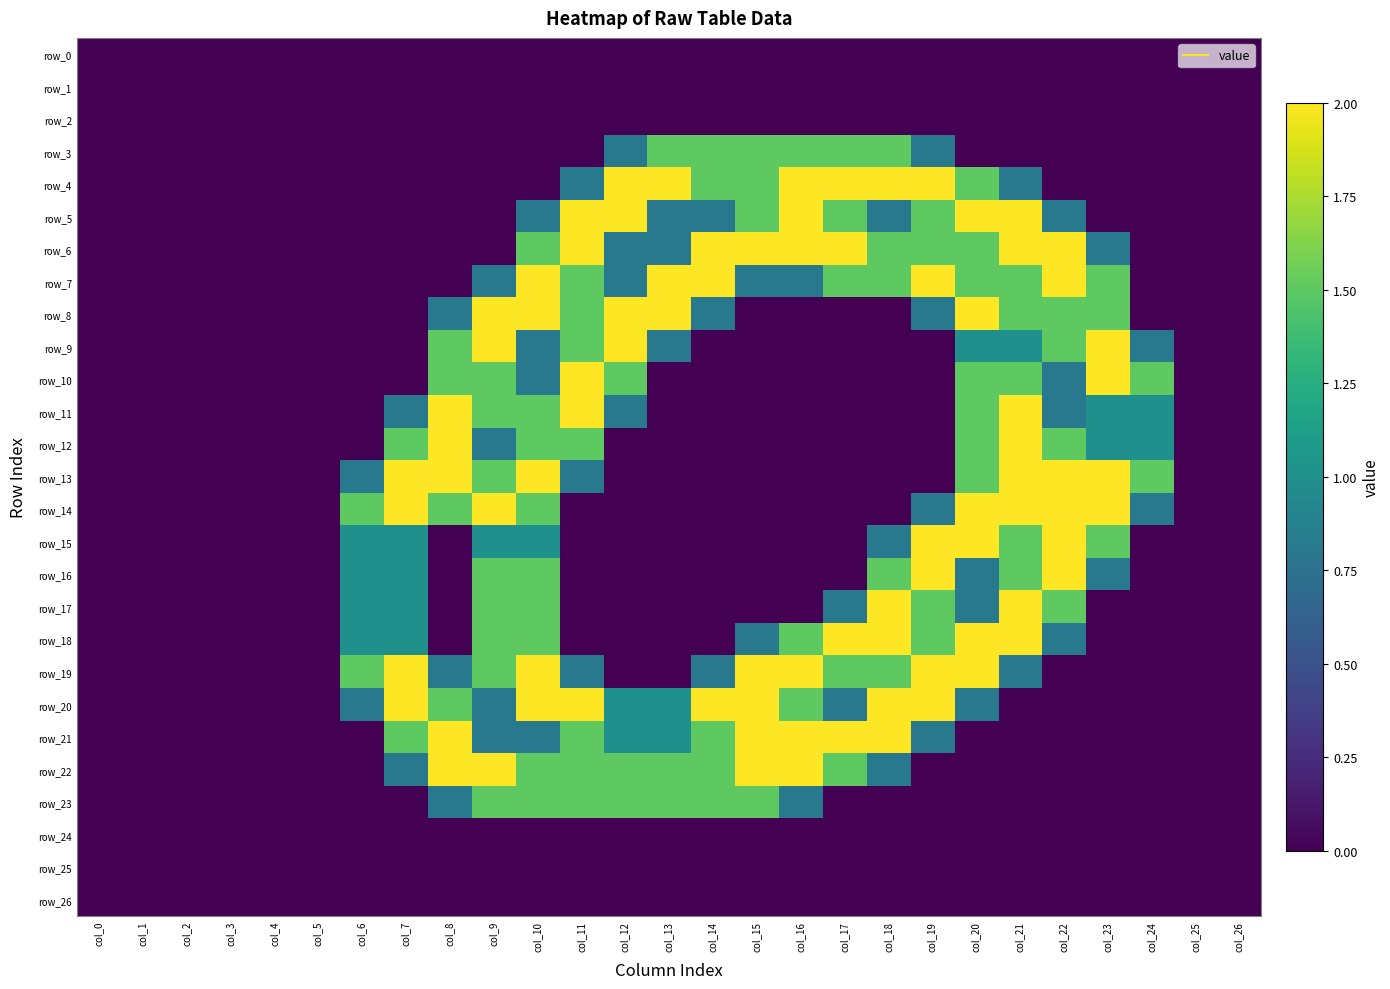

Reading right to left, transcribe all the data shown in this chart.

row_0: col_26=0.0	col_25=0.0	col_24=0.0	col_23=0.0	col_22=0.0	col_21=0.0	col_20=0.0	col_19=0.0	col_18=0.0	col_17=0.0	col_16=0.0	col_15=0.0	col_14=0.0	col_13=0.0	col_12=0.0	col_11=0.0	col_10=0.0	col_9=0.0	col_8=0.0	col_7=0.0	col_6=0.0	col_5=0.0	col_4=0.0	col_3=0.0	col_2=0.0	col_1=0.0	col_0=0.0
row_1: col_26=0.0	col_25=0.0	col_24=0.0	col_23=0.0	col_22=0.0	col_21=0.0	col_20=0.0	col_19=0.0	col_18=0.0	col_17=0.0	col_16=0.0	col_15=0.0	col_14=0.0	col_13=0.0	col_12=0.0	col_11=0.0	col_10=0.0	col_9=0.0	col_8=0.0	col_7=0.0	col_6=0.0	col_5=0.0	col_4=0.0	col_3=0.0	col_2=0.0	col_1=0.0	col_0=0.0
row_2: col_26=0.0	col_25=0.0	col_24=0.0	col_23=0.0	col_22=0.0	col_21=0.0	col_20=0.0	col_19=0.0	col_18=0.0	col_17=0.0	col_16=0.0	col_15=0.0	col_14=0.0	col_13=0.0	col_12=0.0	col_11=0.0	col_10=0.0	col_9=0.0	col_8=0.0	col_7=0.0	col_6=0.0	col_5=0.0	col_4=0.0	col_3=0.0	col_2=0.0	col_1=0.0	col_0=0.0
row_3: col_26=0.0	col_25=0.0	col_24=0.0	col_23=0.0	col_22=0.0	col_21=0.0	col_20=0.0	col_19=0.8	col_18=1.5	col_17=1.5	col_16=1.5	col_15=1.5	col_14=1.5	col_13=1.5	col_12=0.8	col_11=0.0	col_10=0.0	col_9=0.0	col_8=0.0	col_7=0.0	col_6=0.0	col_5=0.0	col_4=0.0	col_3=0.0	col_2=0.0	col_1=0.0	col_0=0.0
row_4: col_26=0.0	col_25=0.0	col_24=0.0	col_23=0.0	col_22=0.0	col_21=0.8	col_20=1.5	col_19=2.0	col_18=2.0	col_17=2.0	col_16=2.0	col_15=1.5	col_14=1.5	col_13=2.0	col_12=2.0	col_11=0.8	col_10=0.0	col_9=0.0	col_8=0.0	col_7=0.0	col_6=0.0	col_5=0.0	col_4=0.0	col_3=0.0	col_2=0.0	col_1=0.0	col_0=0.0
row_5: col_26=0.0	col_25=0.0	col_24=0.0	col_23=0.0	col_22=0.8	col_21=2.0	col_20=2.0	col_19=1.5	col_18=0.8	col_17=1.5	col_16=2.0	col_15=1.5	col_14=0.8	col_13=0.8	col_12=2.0	col_11=2.0	col_10=0.8	col_9=0.0	col_8=0.0	col_7=0.0	col_6=0.0	col_5=0.0	col_4=0.0	col_3=0.0	col_2=0.0	col_1=0.0	col_0=0.0
row_6: col_26=0.0	col_25=0.0	col_24=0.0	col_23=0.8	col_22=2.0	col_21=2.0	col_20=1.5	col_19=1.5	col_18=1.5	col_17=2.0	col_16=2.0	col_15=2.0	col_14=2.0	col_13=0.8	col_12=0.8	col_11=2.0	col_10=1.5	col_9=0.0	col_8=0.0	col_7=0.0	col_6=0.0	col_5=0.0	col_4=0.0	col_3=0.0	col_2=0.0	col_1=0.0	col_0=0.0
row_7: col_26=0.0	col_25=0.0	col_24=0.0	col_23=1.5	col_22=2.0	col_21=1.5	col_20=1.5	col_19=2.0	col_18=1.5	col_17=1.5	col_16=0.8	col_15=0.8	col_14=2.0	col_13=2.0	col_12=0.8	col_11=1.5	col_10=2.0	col_9=0.8	col_8=0.0	col_7=0.0	col_6=0.0	col_5=0.0	col_4=0.0	col_3=0.0	col_2=0.0	col_1=0.0	col_0=0.0
row_8: col_26=0.0	col_25=0.0	col_24=0.0	col_23=1.5	col_22=1.5	col_21=1.5	col_20=2.0	col_19=0.8	col_18=0.0	col_17=0.0	col_16=0.0	col_15=0.0	col_14=0.8	col_13=2.0	col_12=2.0	col_11=1.5	col_10=2.0	col_9=2.0	col_8=0.8	col_7=0.0	col_6=0.0	col_5=0.0	col_4=0.0	col_3=0.0	col_2=0.0	col_1=0.0	col_0=0.0
row_9: col_26=0.0	col_25=0.0	col_24=0.8	col_23=2.0	col_22=1.5	col_21=1.0	col_20=1.0	col_19=0.0	col_18=0.0	col_17=0.0	col_16=0.0	col_15=0.0	col_14=0.0	col_13=0.8	col_12=2.0	col_11=1.5	col_10=0.8	col_9=2.0	col_8=1.5	col_7=0.0	col_6=0.0	col_5=0.0	col_4=0.0	col_3=0.0	col_2=0.0	col_1=0.0	col_0=0.0
row_10: col_26=0.0	col_25=0.0	col_24=1.5	col_23=2.0	col_22=0.8	col_21=1.5	col_20=1.5	col_19=0.0	col_18=0.0	col_17=0.0	col_16=0.0	col_15=0.0	col_14=0.0	col_13=0.0	col_12=1.5	col_11=2.0	col_10=0.8	col_9=1.5	col_8=1.5	col_7=0.0	col_6=0.0	col_5=0.0	col_4=0.0	col_3=0.0	col_2=0.0	col_1=0.0	col_0=0.0
row_11: col_26=0.0	col_25=0.0	col_24=1.0	col_23=1.0	col_22=0.8	col_21=2.0	col_20=1.5	col_19=0.0	col_18=0.0	col_17=0.0	col_16=0.0	col_15=0.0	col_14=0.0	col_13=0.0	col_12=0.8	col_11=2.0	col_10=1.5	col_9=1.5	col_8=2.0	col_7=0.8	col_6=0.0	col_5=0.0	col_4=0.0	col_3=0.0	col_2=0.0	col_1=0.0	col_0=0.0
row_12: col_26=0.0	col_25=0.0	col_24=1.0	col_23=1.0	col_22=1.5	col_21=2.0	col_20=1.5	col_19=0.0	col_18=0.0	col_17=0.0	col_16=0.0	col_15=0.0	col_14=0.0	col_13=0.0	col_12=0.0	col_11=1.5	col_10=1.5	col_9=0.8	col_8=2.0	col_7=1.5	col_6=0.0	col_5=0.0	col_4=0.0	col_3=0.0	col_2=0.0	col_1=0.0	col_0=0.0
row_13: col_26=0.0	col_25=0.0	col_24=1.5	col_23=2.0	col_22=2.0	col_21=2.0	col_20=1.5	col_19=0.0	col_18=0.0	col_17=0.0	col_16=0.0	col_15=0.0	col_14=0.0	col_13=0.0	col_12=0.0	col_11=0.8	col_10=2.0	col_9=1.5	col_8=2.0	col_7=2.0	col_6=0.8	col_5=0.0	col_4=0.0	col_3=0.0	col_2=0.0	col_1=0.0	col_0=0.0
row_14: col_26=0.0	col_25=0.0	col_24=0.8	col_23=2.0	col_22=2.0	col_21=2.0	col_20=2.0	col_19=0.8	col_18=0.0	col_17=0.0	col_16=0.0	col_15=0.0	col_14=0.0	col_13=0.0	col_12=0.0	col_11=0.0	col_10=1.5	col_9=2.0	col_8=1.5	col_7=2.0	col_6=1.5	col_5=0.0	col_4=0.0	col_3=0.0	col_2=0.0	col_1=0.0	col_0=0.0
row_15: col_26=0.0	col_25=0.0	col_24=0.0	col_23=1.5	col_22=2.0	col_21=1.5	col_20=2.0	col_19=2.0	col_18=0.8	col_17=0.0	col_16=0.0	col_15=0.0	col_14=0.0	col_13=0.0	col_12=0.0	col_11=0.0	col_10=1.0	col_9=1.0	col_8=0.0	col_7=1.0	col_6=1.0	col_5=0.0	col_4=0.0	col_3=0.0	col_2=0.0	col_1=0.0	col_0=0.0
row_16: col_26=0.0	col_25=0.0	col_24=0.0	col_23=0.8	col_22=2.0	col_21=1.5	col_20=0.8	col_19=2.0	col_18=1.5	col_17=0.0	col_16=0.0	col_15=0.0	col_14=0.0	col_13=0.0	col_12=0.0	col_11=0.0	col_10=1.5	col_9=1.5	col_8=0.0	col_7=1.0	col_6=1.0	col_5=0.0	col_4=0.0	col_3=0.0	col_2=0.0	col_1=0.0	col_0=0.0
row_17: col_26=0.0	col_25=0.0	col_24=0.0	col_23=0.0	col_22=1.5	col_21=2.0	col_20=0.8	col_19=1.5	col_18=2.0	col_17=0.8	col_16=0.0	col_15=0.0	col_14=0.0	col_13=0.0	col_12=0.0	col_11=0.0	col_10=1.5	col_9=1.5	col_8=0.0	col_7=1.0	col_6=1.0	col_5=0.0	col_4=0.0	col_3=0.0	col_2=0.0	col_1=0.0	col_0=0.0
row_18: col_26=0.0	col_25=0.0	col_24=0.0	col_23=0.0	col_22=0.8	col_21=2.0	col_20=2.0	col_19=1.5	col_18=2.0	col_17=2.0	col_16=1.5	col_15=0.8	col_14=0.0	col_13=0.0	col_12=0.0	col_11=0.0	col_10=1.5	col_9=1.5	col_8=0.0	col_7=1.0	col_6=1.0	col_5=0.0	col_4=0.0	col_3=0.0	col_2=0.0	col_1=0.0	col_0=0.0
row_19: col_26=0.0	col_25=0.0	col_24=0.0	col_23=0.0	col_22=0.0	col_21=0.8	col_20=2.0	col_19=2.0	col_18=1.5	col_17=1.5	col_16=2.0	col_15=2.0	col_14=0.8	col_13=0.0	col_12=0.0	col_11=0.8	col_10=2.0	col_9=1.5	col_8=0.8	col_7=2.0	col_6=1.5	col_5=0.0	col_4=0.0	col_3=0.0	col_2=0.0	col_1=0.0	col_0=0.0
row_20: col_26=0.0	col_25=0.0	col_24=0.0	col_23=0.0	col_22=0.0	col_21=0.0	col_20=0.8	col_19=2.0	col_18=2.0	col_17=0.8	col_16=1.5	col_15=2.0	col_14=2.0	col_13=1.0	col_12=1.0	col_11=2.0	col_10=2.0	col_9=0.8	col_8=1.5	col_7=2.0	col_6=0.8	col_5=0.0	col_4=0.0	col_3=0.0	col_2=0.0	col_1=0.0	col_0=0.0
row_21: col_26=0.0	col_25=0.0	col_24=0.0	col_23=0.0	col_22=0.0	col_21=0.0	col_20=0.0	col_19=0.8	col_18=2.0	col_17=2.0	col_16=2.0	col_15=2.0	col_14=1.5	col_13=1.0	col_12=1.0	col_11=1.5	col_10=0.8	col_9=0.8	col_8=2.0	col_7=1.5	col_6=0.0	col_5=0.0	col_4=0.0	col_3=0.0	col_2=0.0	col_1=0.0	col_0=0.0
row_22: col_26=0.0	col_25=0.0	col_24=0.0	col_23=0.0	col_22=0.0	col_21=0.0	col_20=0.0	col_19=0.0	col_18=0.8	col_17=1.5	col_16=2.0	col_15=2.0	col_14=1.5	col_13=1.5	col_12=1.5	col_11=1.5	col_10=1.5	col_9=2.0	col_8=2.0	col_7=0.8	col_6=0.0	col_5=0.0	col_4=0.0	col_3=0.0	col_2=0.0	col_1=0.0	col_0=0.0
row_23: col_26=0.0	col_25=0.0	col_24=0.0	col_23=0.0	col_22=0.0	col_21=0.0	col_20=0.0	col_19=0.0	col_18=0.0	col_17=0.0	col_16=0.8	col_15=1.5	col_14=1.5	col_13=1.5	col_12=1.5	col_11=1.5	col_10=1.5	col_9=1.5	col_8=0.8	col_7=0.0	col_6=0.0	col_5=0.0	col_4=0.0	col_3=0.0	col_2=0.0	col_1=0.0	col_0=0.0
row_24: col_26=0.0	col_25=0.0	col_24=0.0	col_23=0.0	col_22=0.0	col_21=0.0	col_20=0.0	col_19=0.0	col_18=0.0	col_17=0.0	col_16=0.0	col_15=0.0	col_14=0.0	col_13=0.0	col_12=0.0	col_11=0.0	col_10=0.0	col_9=0.0	col_8=0.0	col_7=0.0	col_6=0.0	col_5=0.0	col_4=0.0	col_3=0.0	col_2=0.0	col_1=0.0	col_0=0.0
row_25: col_26=0.0	col_25=0.0	col_24=0.0	col_23=0.0	col_22=0.0	col_21=0.0	col_20=0.0	col_19=0.0	col_18=0.0	col_17=0.0	col_16=0.0	col_15=0.0	col_14=0.0	col_13=0.0	col_12=0.0	col_11=0.0	col_10=0.0	col_9=0.0	col_8=0.0	col_7=0.0	col_6=0.0	col_5=0.0	col_4=0.0	col_3=0.0	col_2=0.0	col_1=0.0	col_0=0.0
row_26: col_26=0.0	col_25=0.0	col_24=0.0	col_23=0.0	col_22=0.0	col_21=0.0	col_20=0.0	col_19=0.0	col_18=0.0	col_17=0.0	col_16=0.0	col_15=0.0	col_14=0.0	col_13=0.0	col_12=0.0	col_11=0.0	col_10=0.0	col_9=0.0	col_8=0.0	col_7=0.0	col_6=0.0	col_5=0.0	col_4=0.0	col_3=0.0	col_2=0.0	col_1=0.0	col_0=0.0